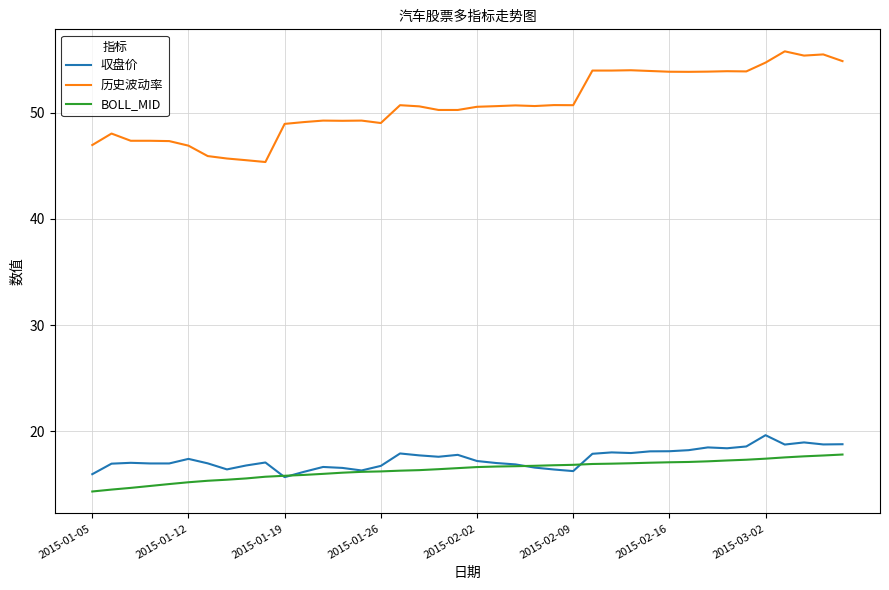

True or false: 历史波动率 and 収盘价 cross at least once.

False